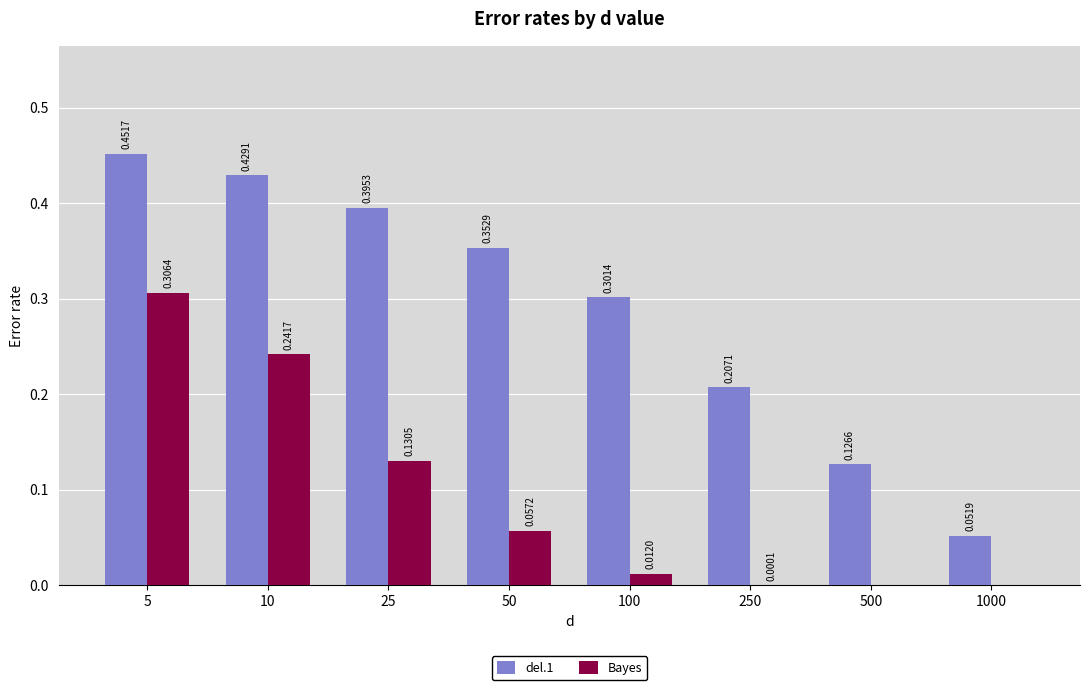

Which series changed the most between 5 and 50?

Bayes